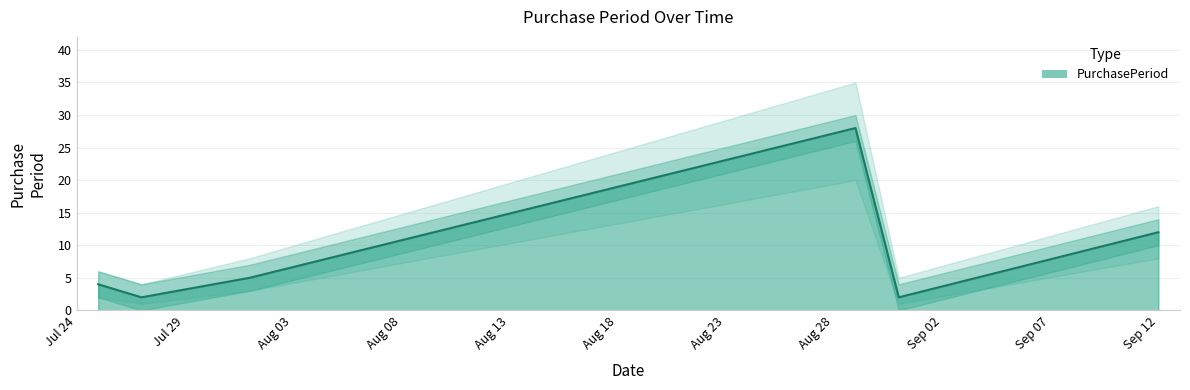

True or false: the data has more than 0 interior local peaks.

True